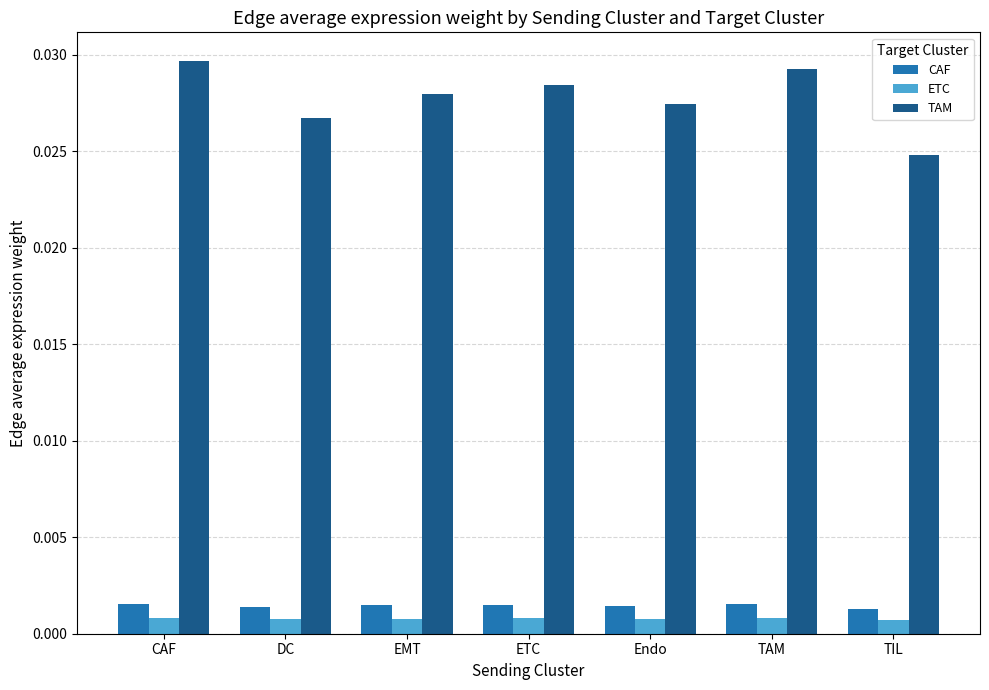

Which label corresponds to the largest value in the chart?

CAF